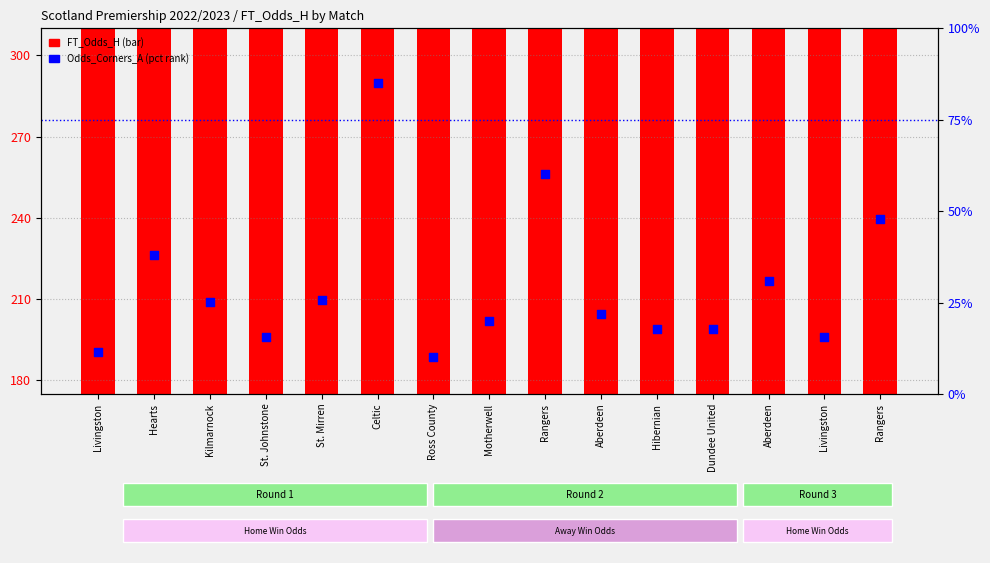

Which series reaches the minimum Y coordinate?

Odds_Corners_A (pct rank)